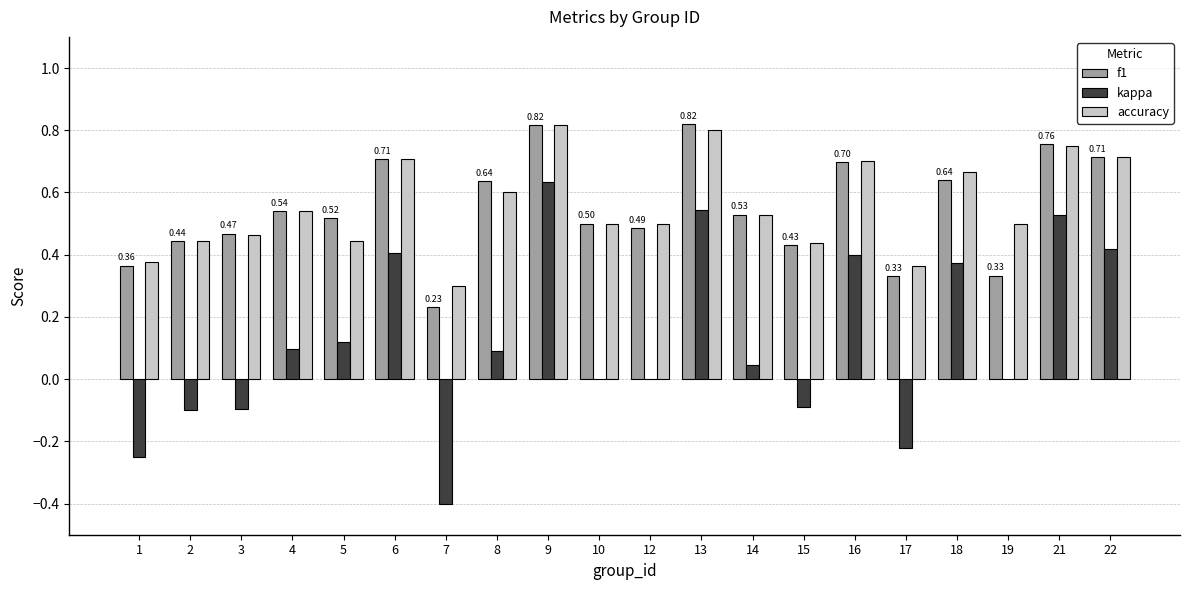

At which label is f1 closest to 0?

7